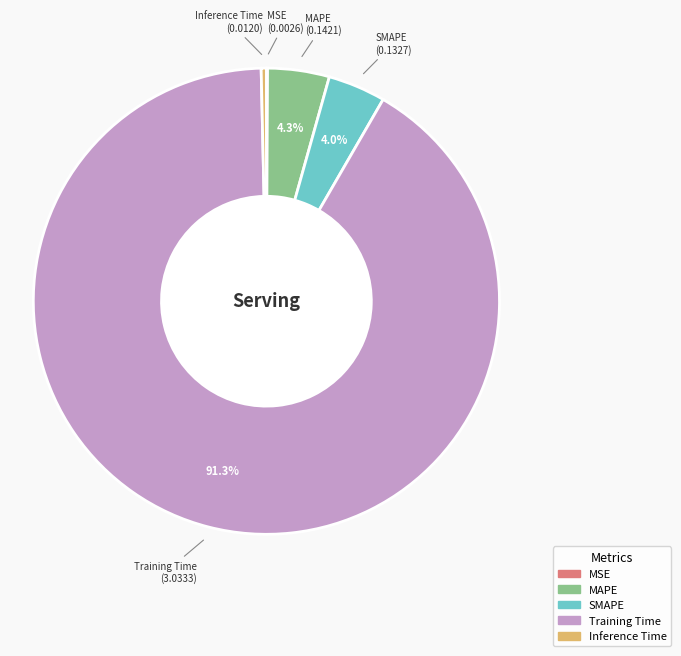

True or false: SMAPE accounts for 4% of the total.

True